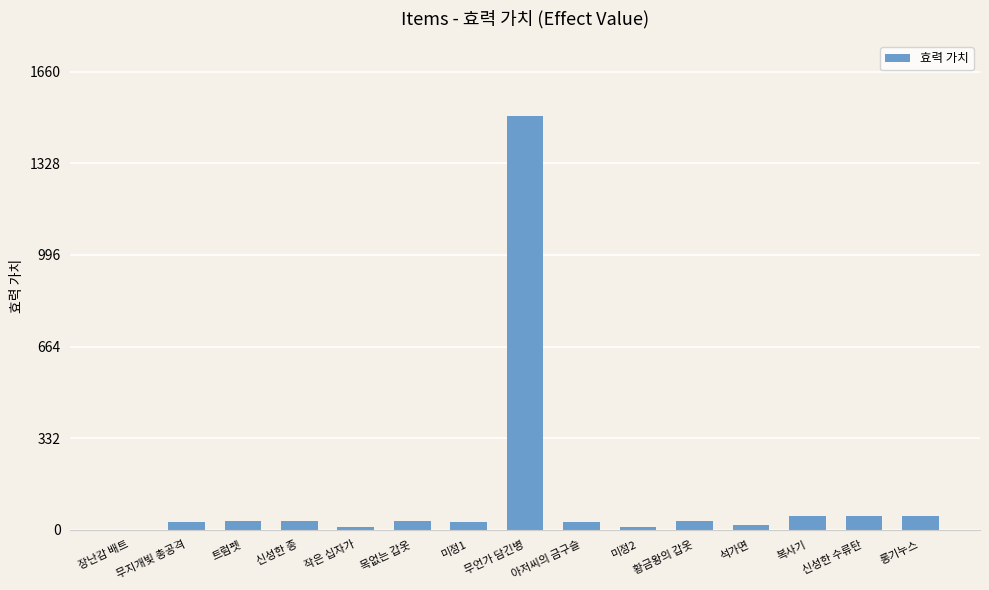

What is the sum of all values?

1912.2